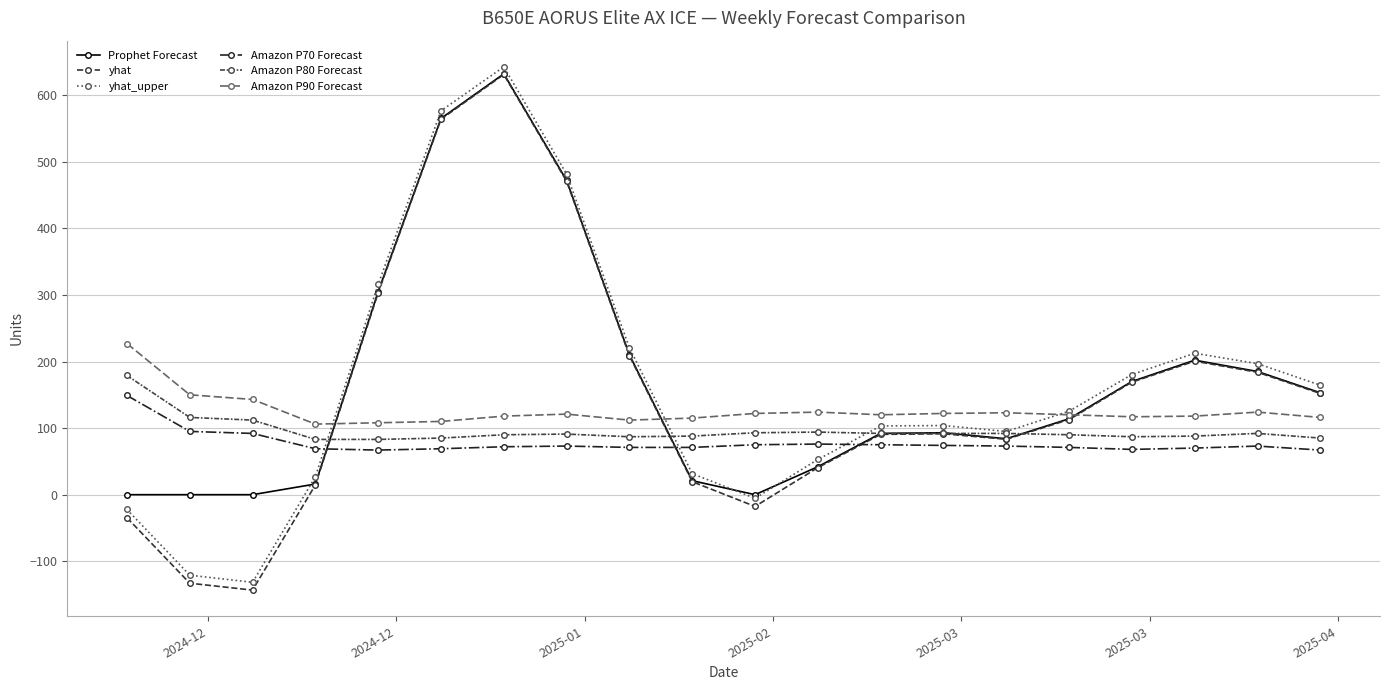

How many categories are shown in the chart?

20